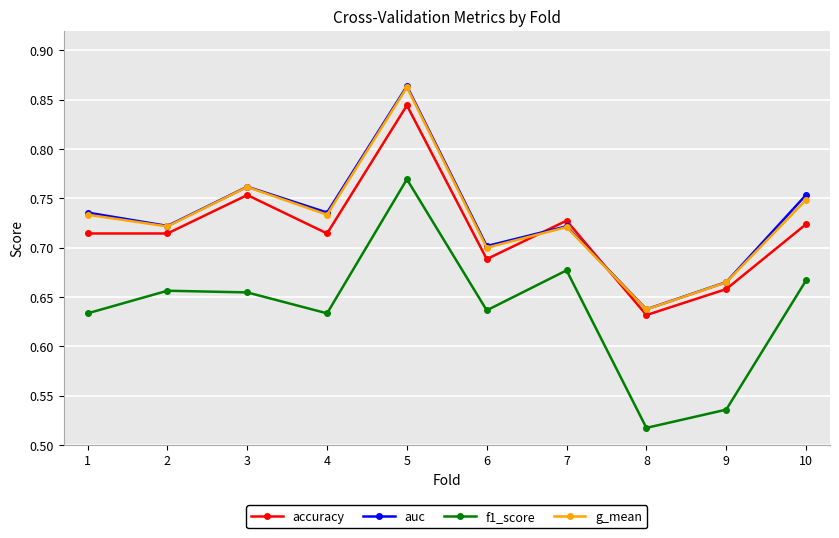

At which label is auc closest to 0?

8